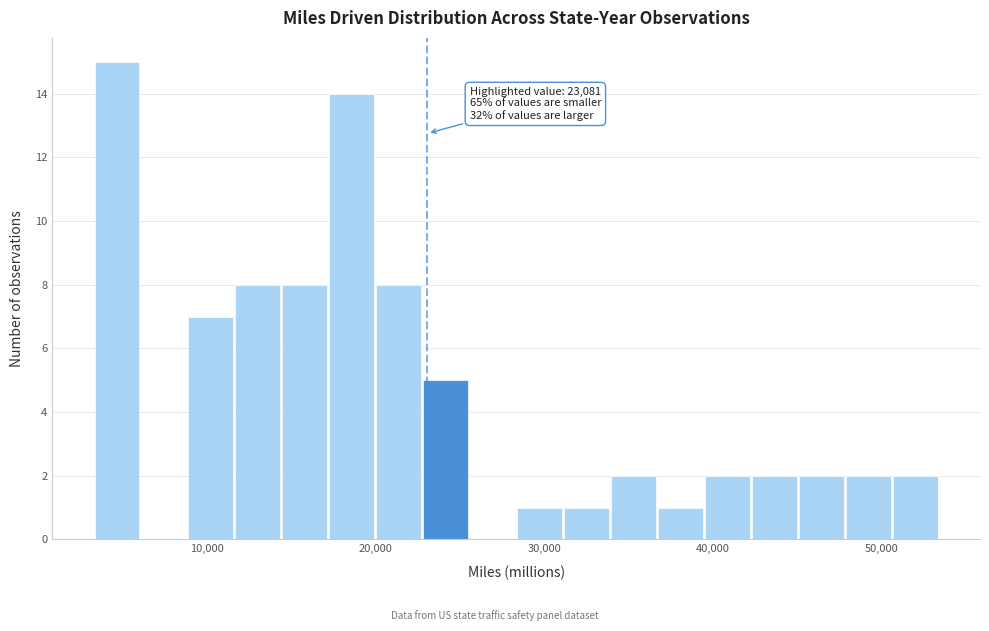

Around what value on the x-axis is the tallest bar? Give the approximate position of its centre, as read against the axis.

5000